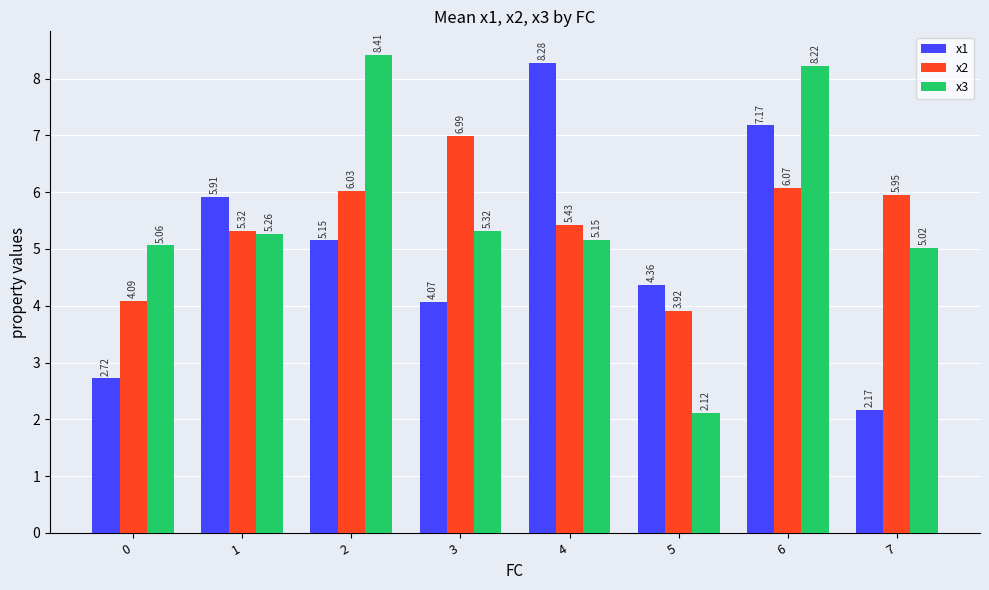

Which series changed the most between 0 and 4?

x1